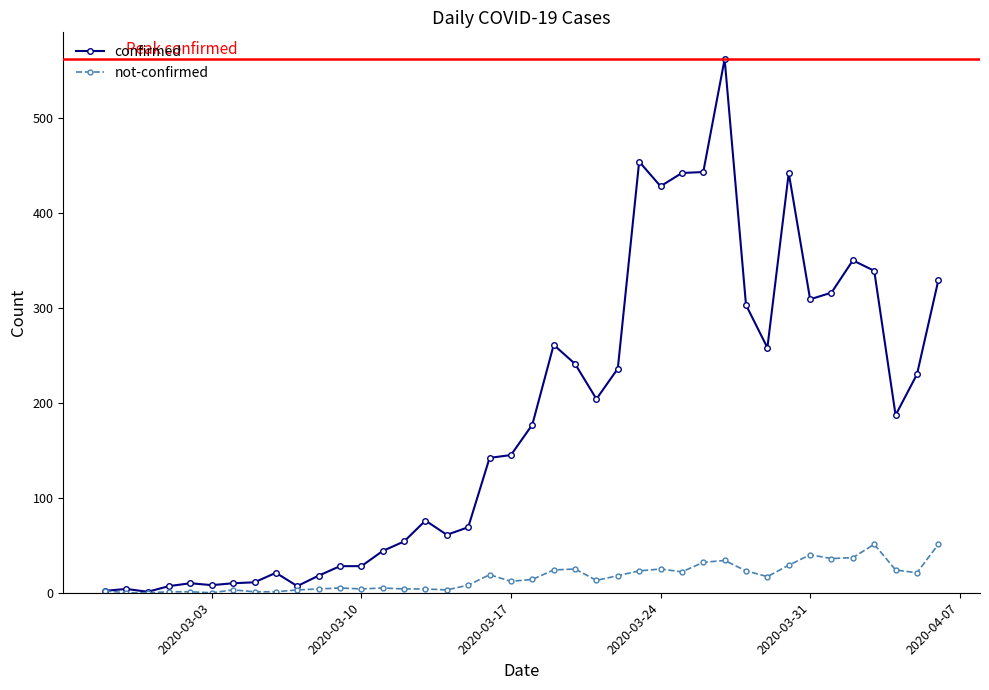

What is the maximum value for confirmed?

562